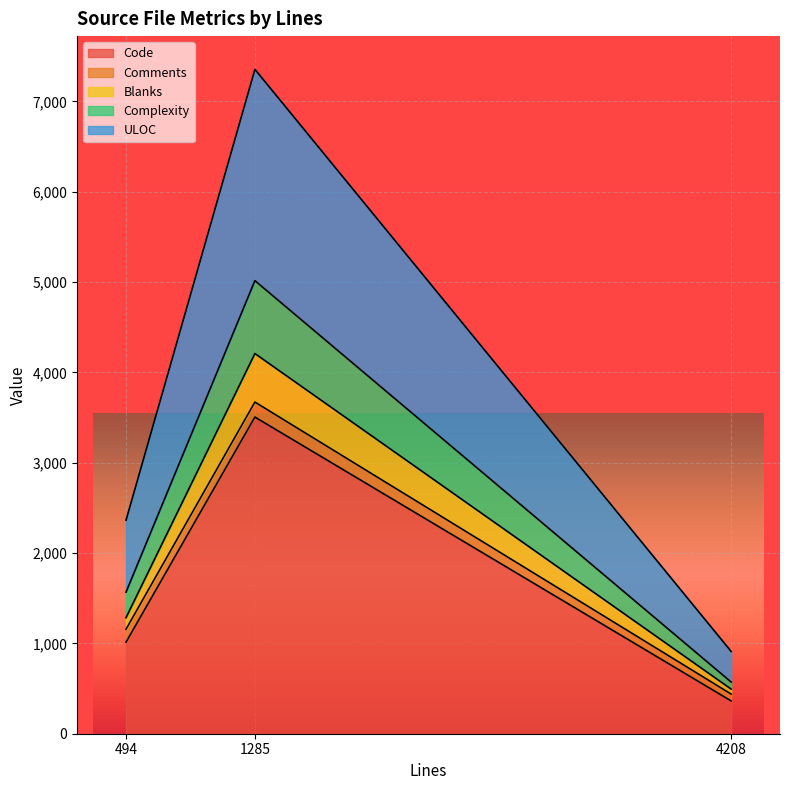

What is the total value across all series at 1285?

7354